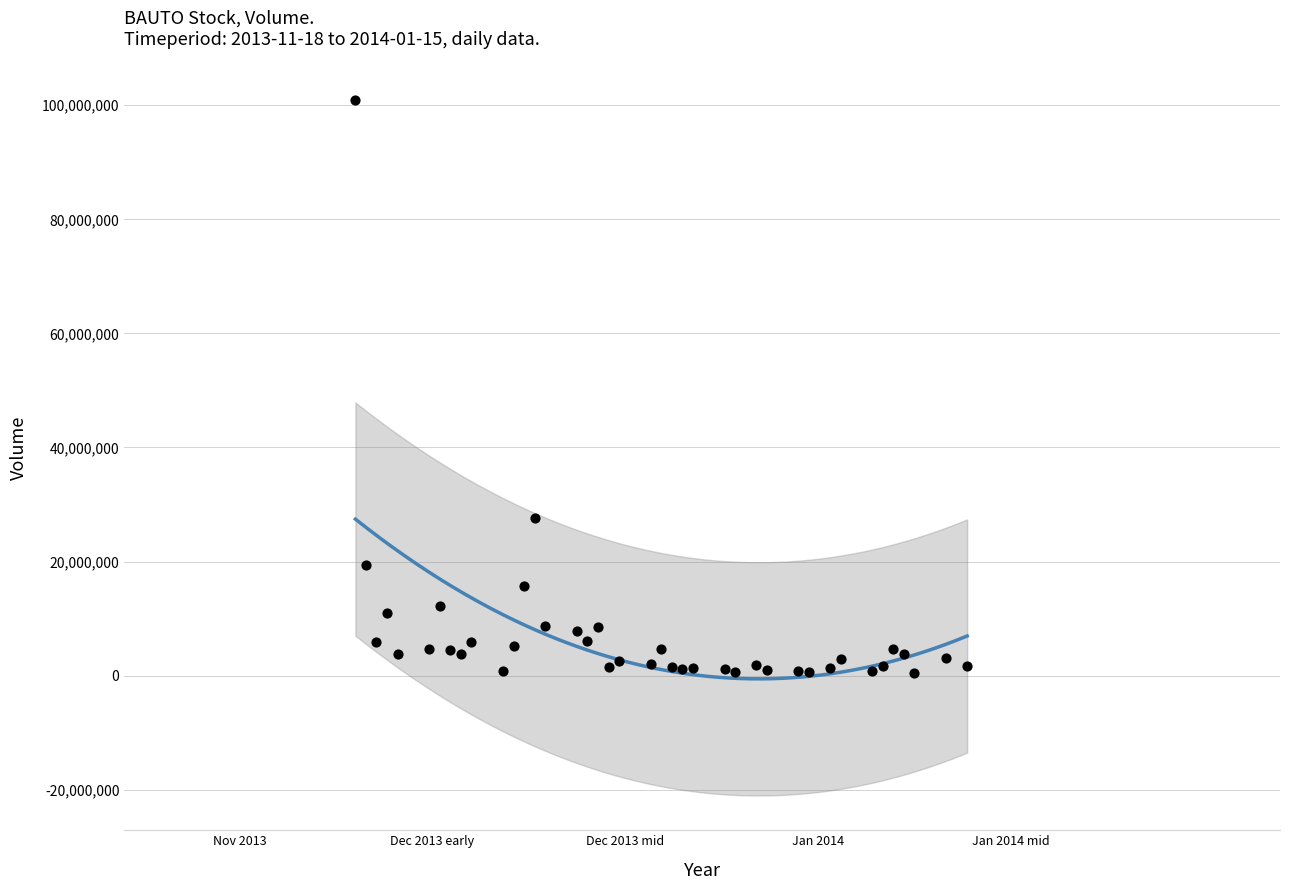

What Y value in the scatter plot is closest to 50623980?

27701929